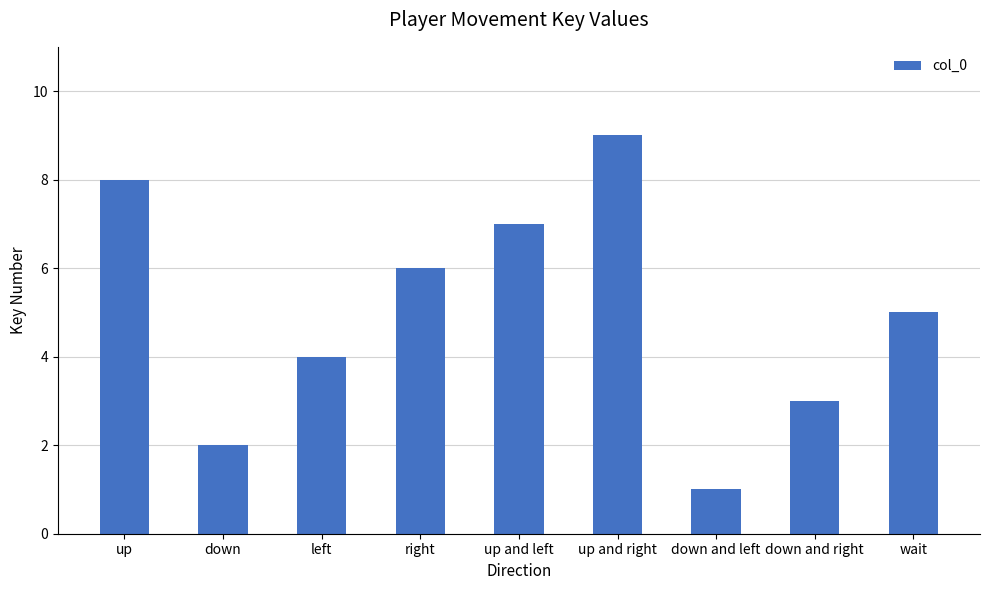

What is the greatest value displayed?

9